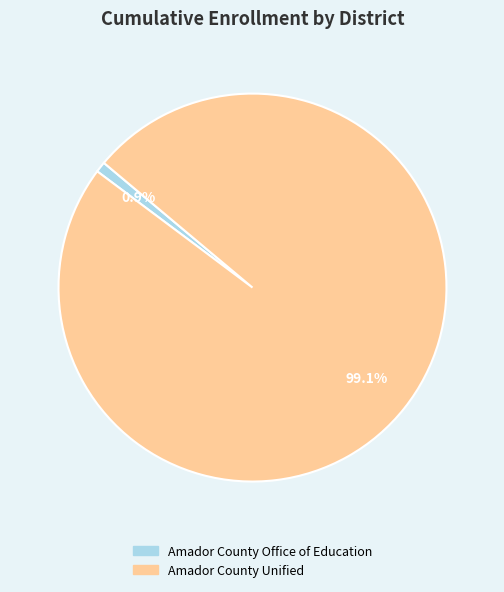

To the nearest percent, what portion does Amador County Unified represent?

99%